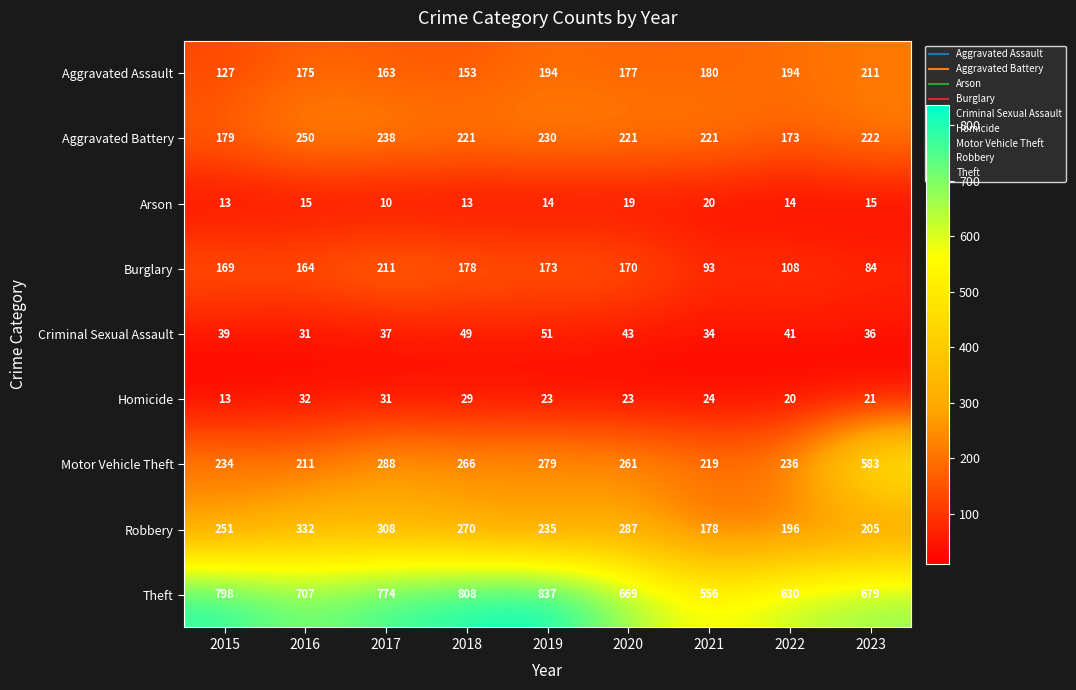

Which category has the lowest value across all series?

2017